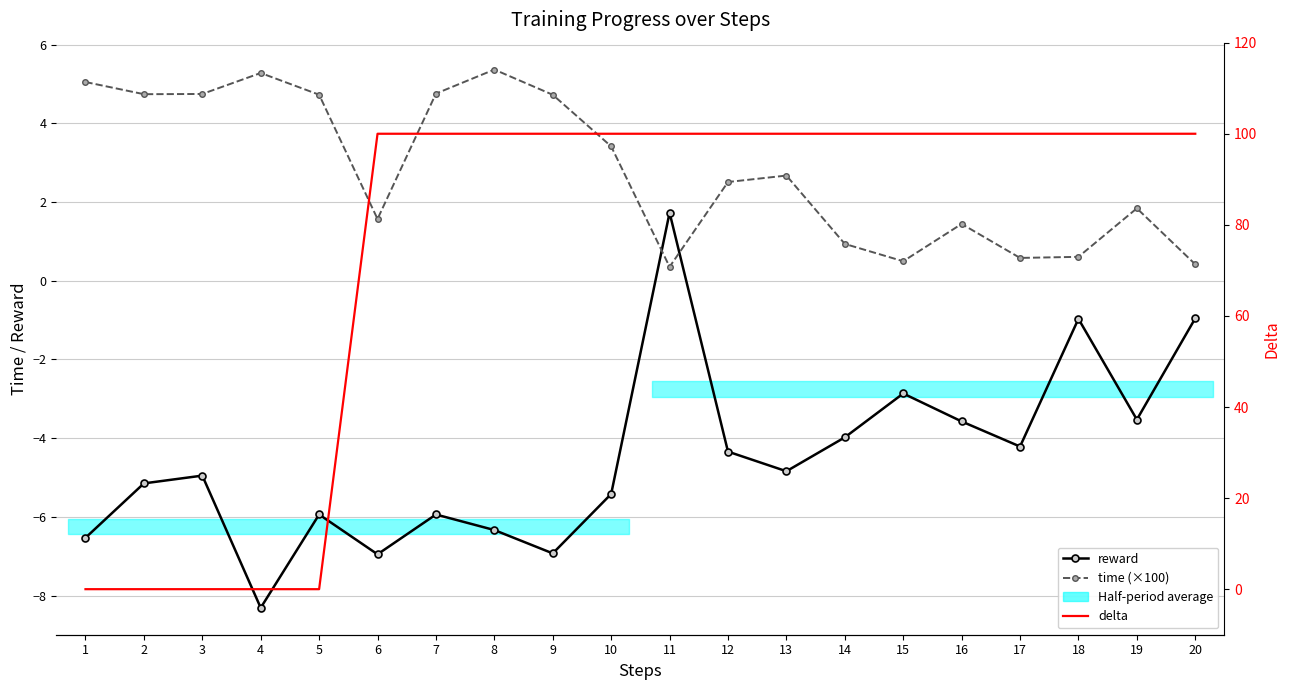

How many interior local valleys does the reward series have?

6